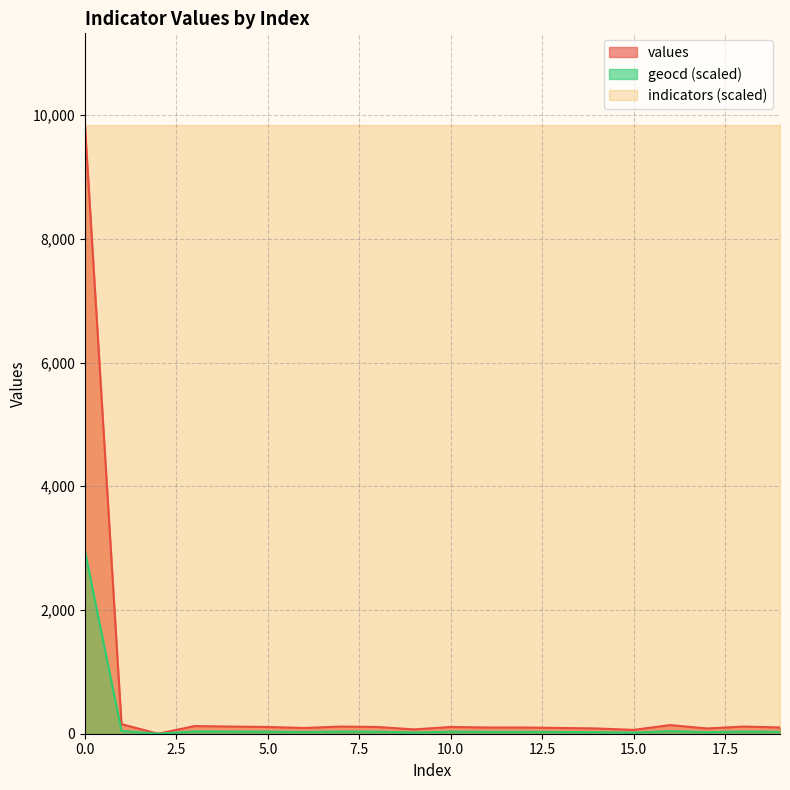

Does the chart display data point markers on the line(s)?

No